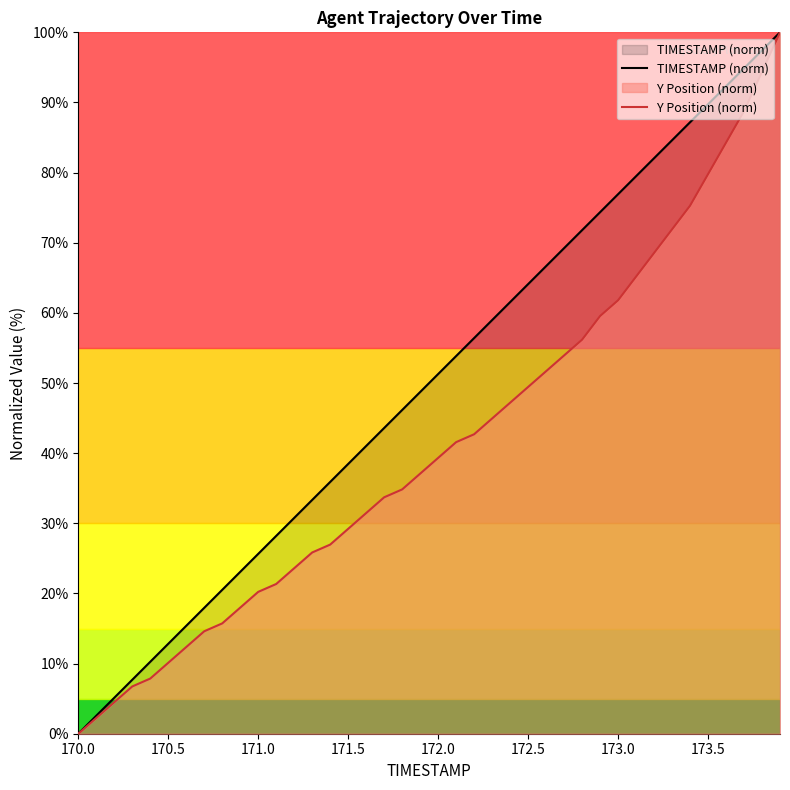

What is the sum of all TIMESTAMP (norm) values?

2000.0